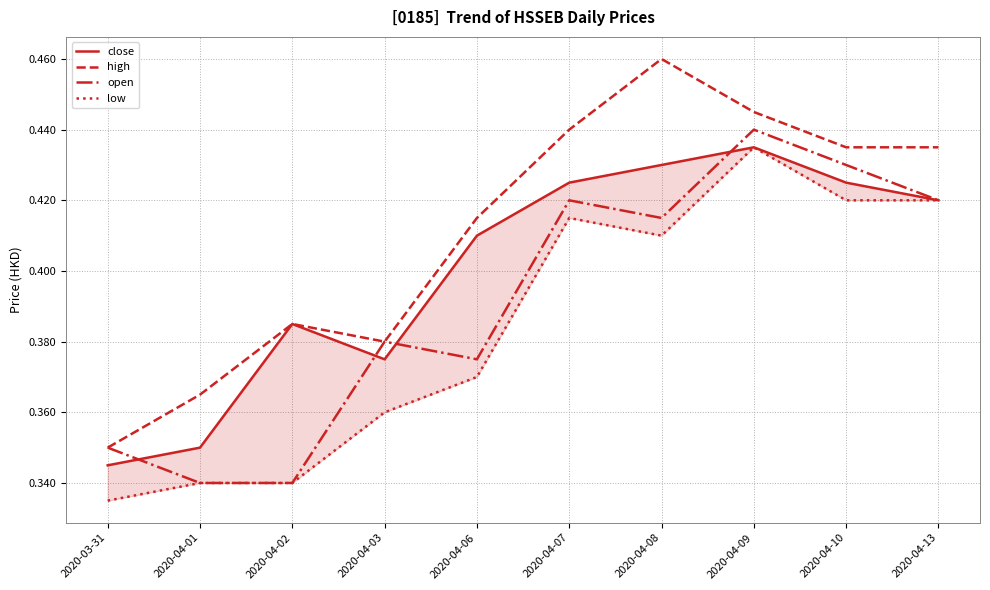

Is this an area chart (filled region under the line)?

No